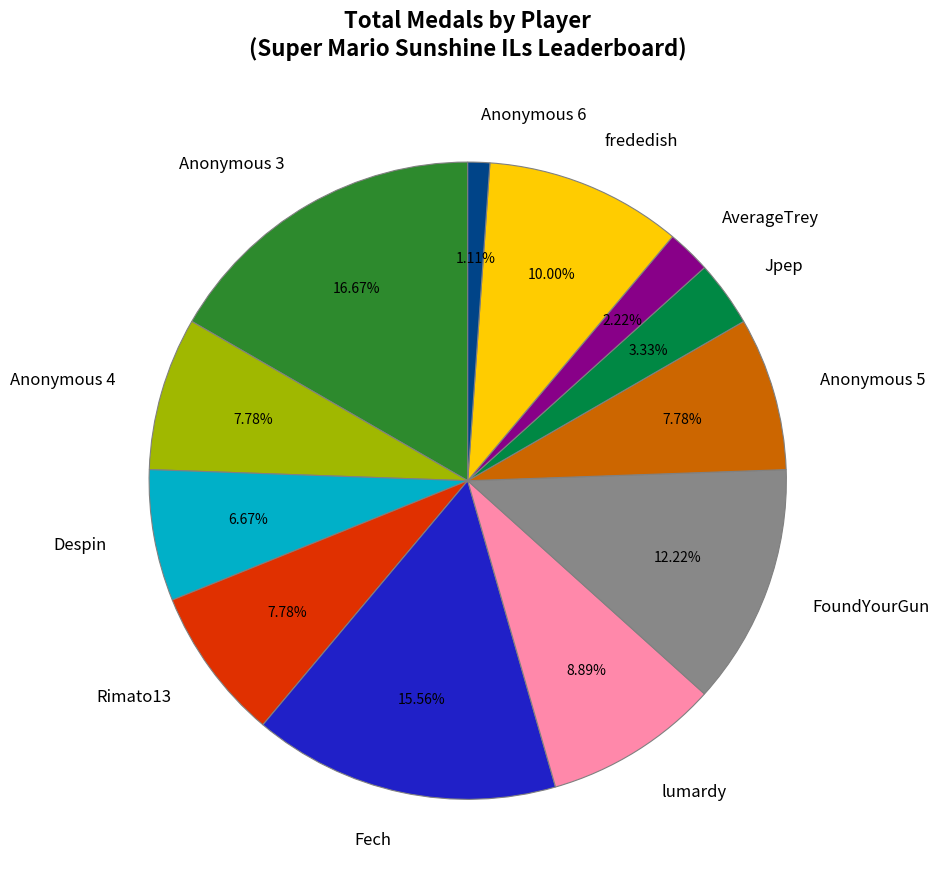

To the nearest percent, what percentage of the pie is lumardy?

9%